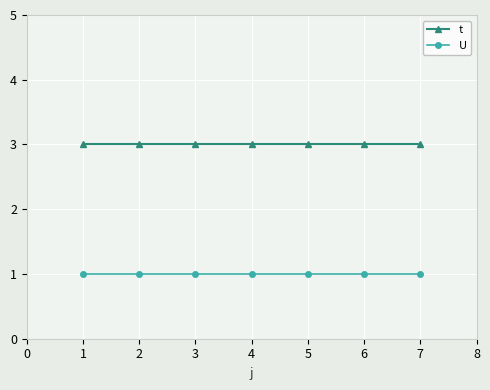

What is the value of the U point at the 5th from the left?

1